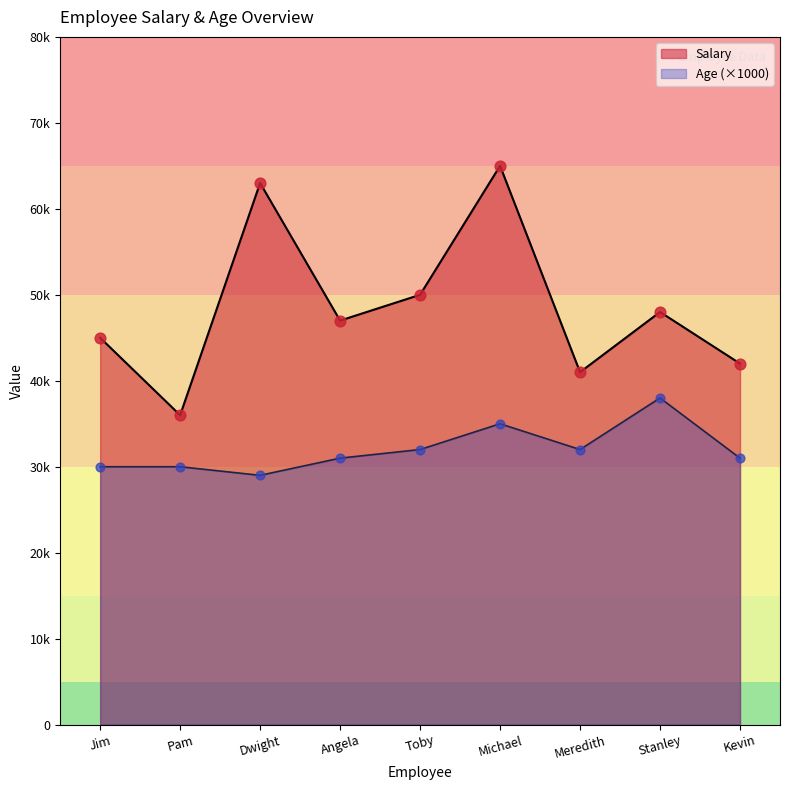

At how many categories does at least one series exceed 53245?

2